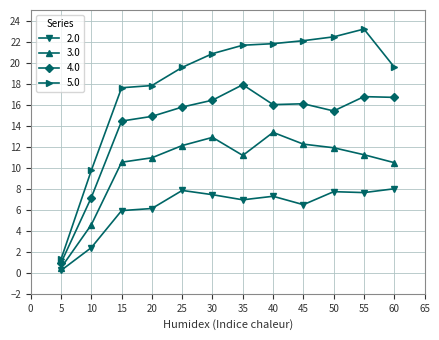

True or false: 2.0 and 4.0 intersect in this chart.

False